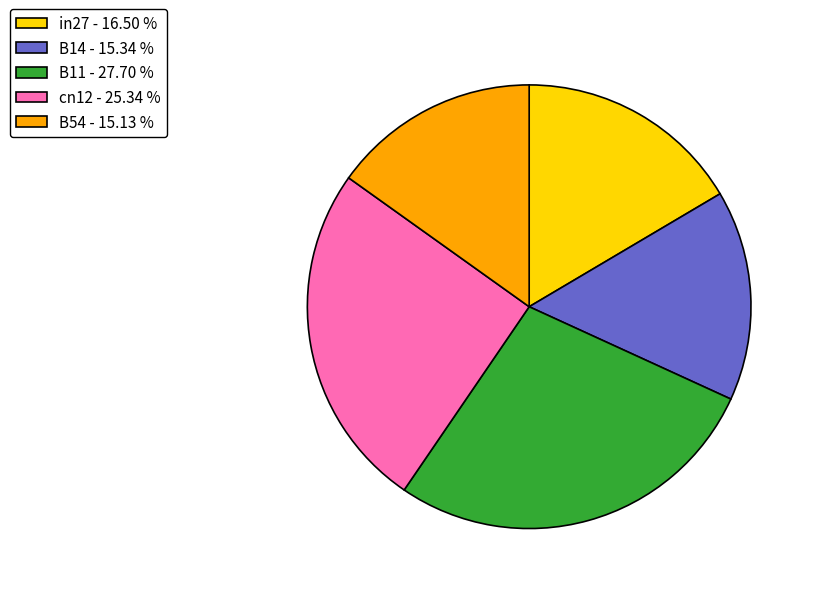

Which has a higher value, B11 or cn12?

B11